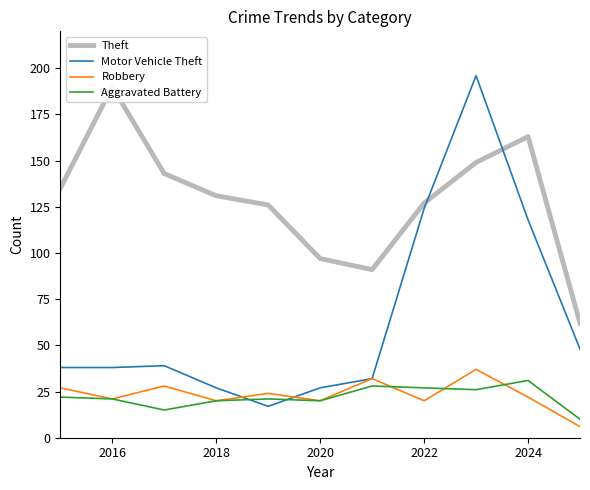

Is the value of Motor Vehicle Theft at 2024 greater than the value of Robbery at 2020?

Yes